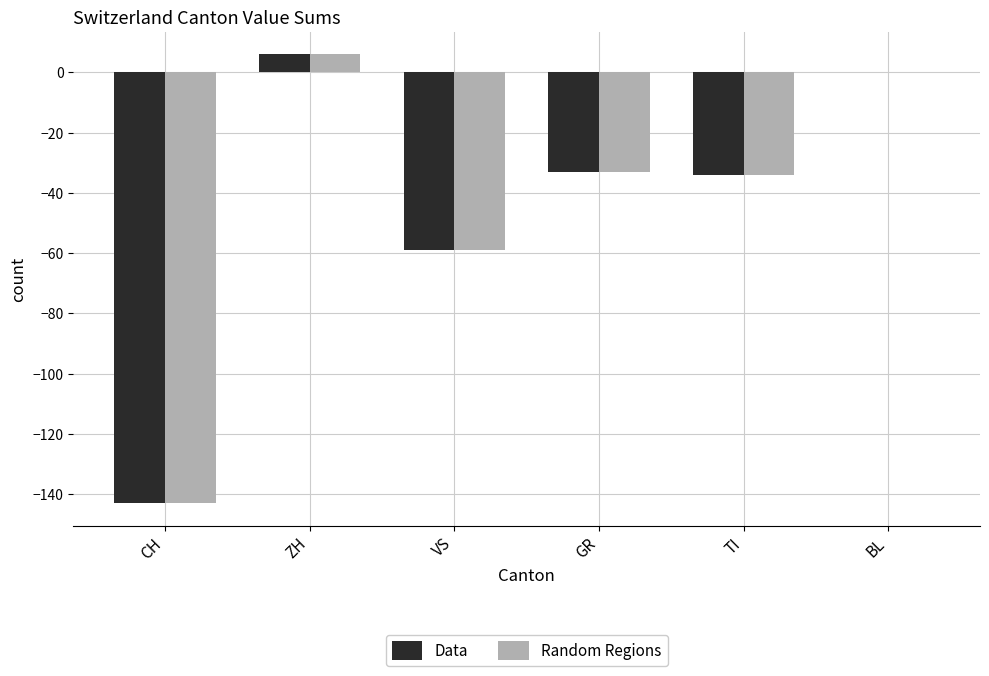

True or false: Random Regions has a value of 6 at ZH.

True